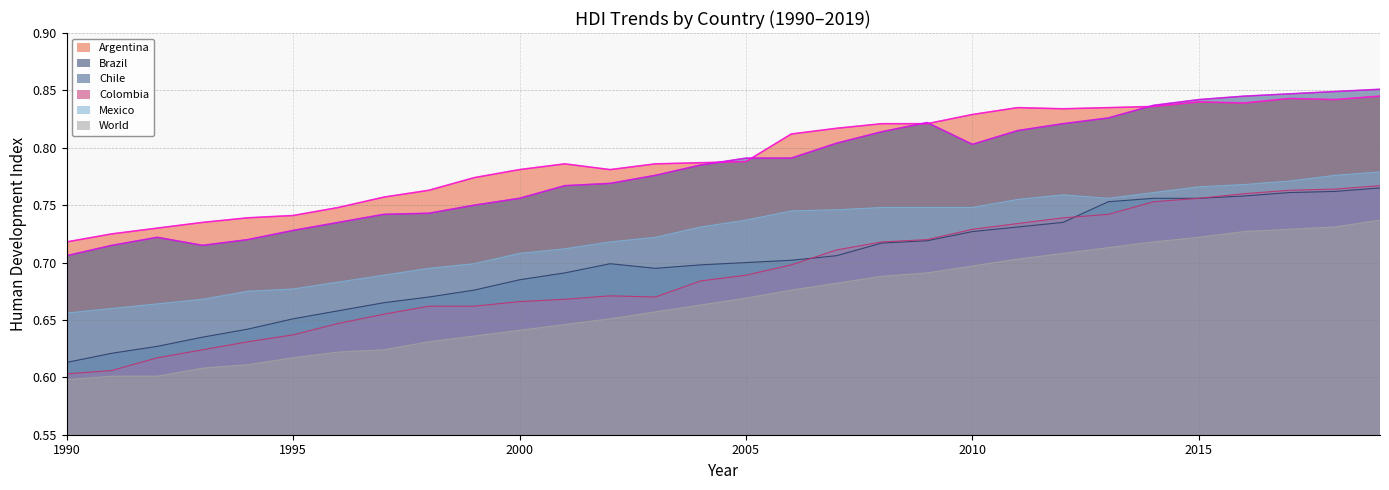

Reading left to right, list all the values displayed in this chart.

Argentina: 0.7	0.7	0.7	0.7	0.7	0.7	0.7	0.8	0.8	0.8	0.8	0.8	0.8	0.8	0.8	0.8	0.8	0.8	0.8	0.8	0.8	0.8	0.8	0.8	0.8	0.8	0.8	0.8	0.8	0.8
Brazil: 0.6	0.6	0.6	0.6	0.6	0.7	0.7	0.7	0.7	0.7	0.7	0.7	0.7	0.7	0.7	0.7	0.7	0.7	0.7	0.7	0.7	0.7	0.7	0.8	0.8	0.8	0.8	0.8	0.8	0.8
Chile: 0.7	0.7	0.7	0.7	0.7	0.7	0.7	0.7	0.7	0.8	0.8	0.8	0.8	0.8	0.8	0.8	0.8	0.8	0.8	0.8	0.8	0.8	0.8	0.8	0.8	0.8	0.8	0.8	0.8	0.9
Colombia: 0.6	0.6	0.6	0.6	0.6	0.6	0.6	0.7	0.7	0.7	0.7	0.7	0.7	0.7	0.7	0.7	0.7	0.7	0.7	0.7	0.7	0.7	0.7	0.7	0.8	0.8	0.8	0.8	0.8	0.8
Mexico: 0.7	0.7	0.7	0.7	0.7	0.7	0.7	0.7	0.7	0.7	0.7	0.7	0.7	0.7	0.7	0.7	0.7	0.7	0.7	0.7	0.7	0.8	0.8	0.8	0.8	0.8	0.8	0.8	0.8	0.8
World: 0.6	0.6	0.6	0.6	0.6	0.6	0.6	0.6	0.6	0.6	0.6	0.6	0.7	0.7	0.7	0.7	0.7	0.7	0.7	0.7	0.7	0.7	0.7	0.7	0.7	0.7	0.7	0.7	0.7	0.7